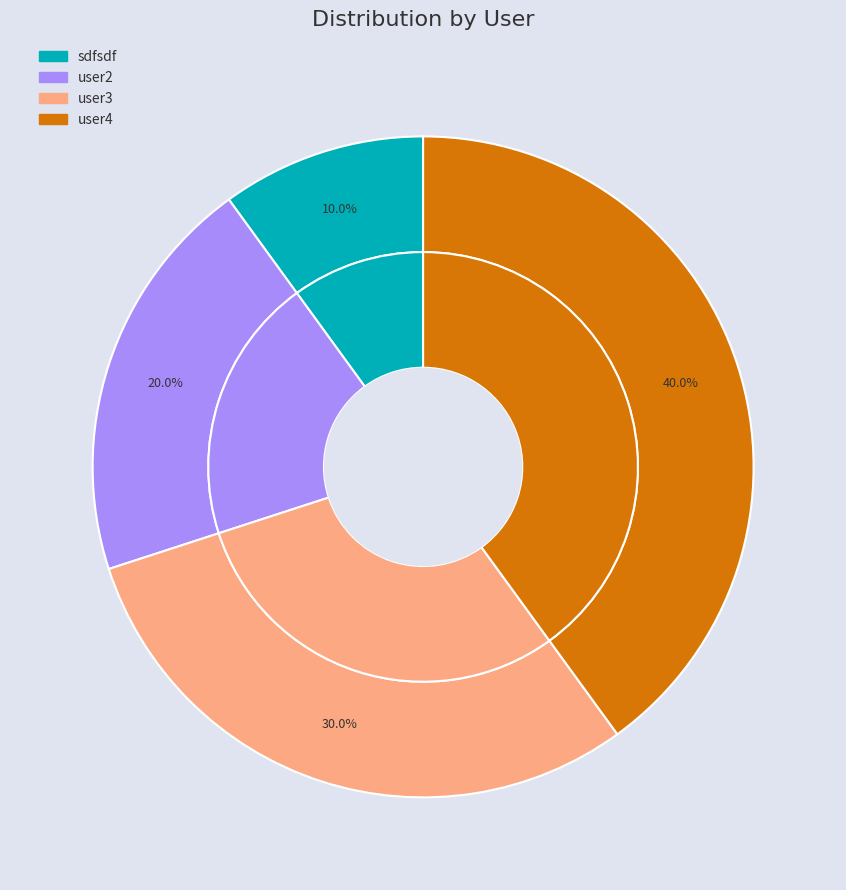

To the nearest percent, what is the difference between the largest and smallest slice percentages?

30%